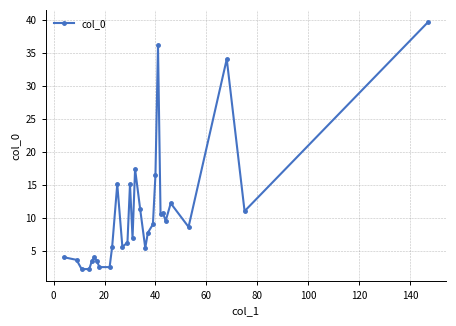

How many data points are less than 8?

15